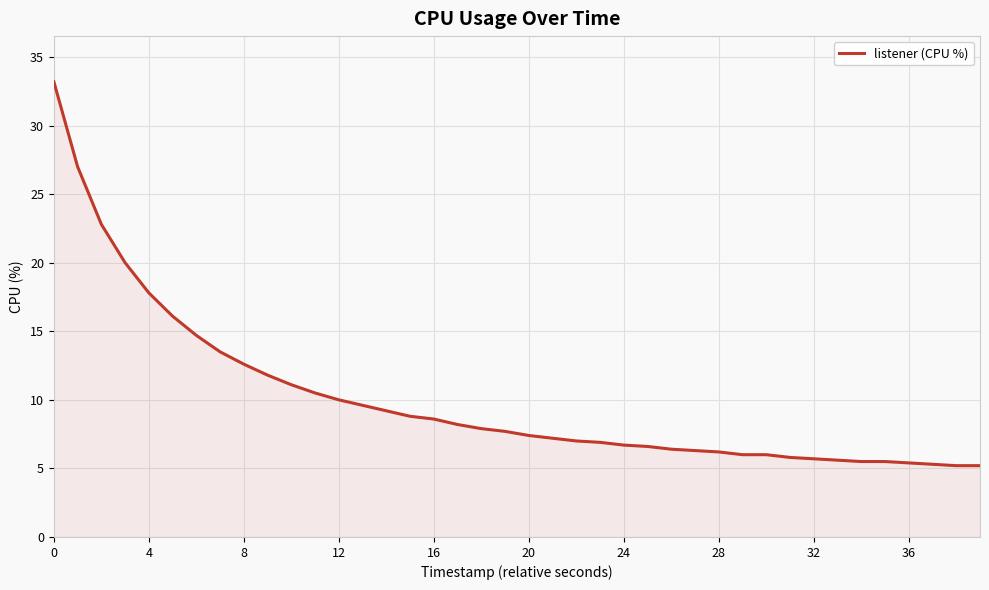

What is the smallest value displayed?

5.2